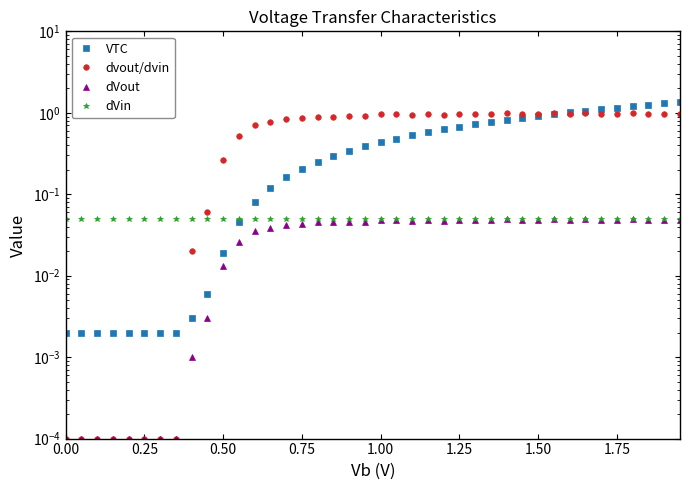

How many lines are shown in the chart?

4